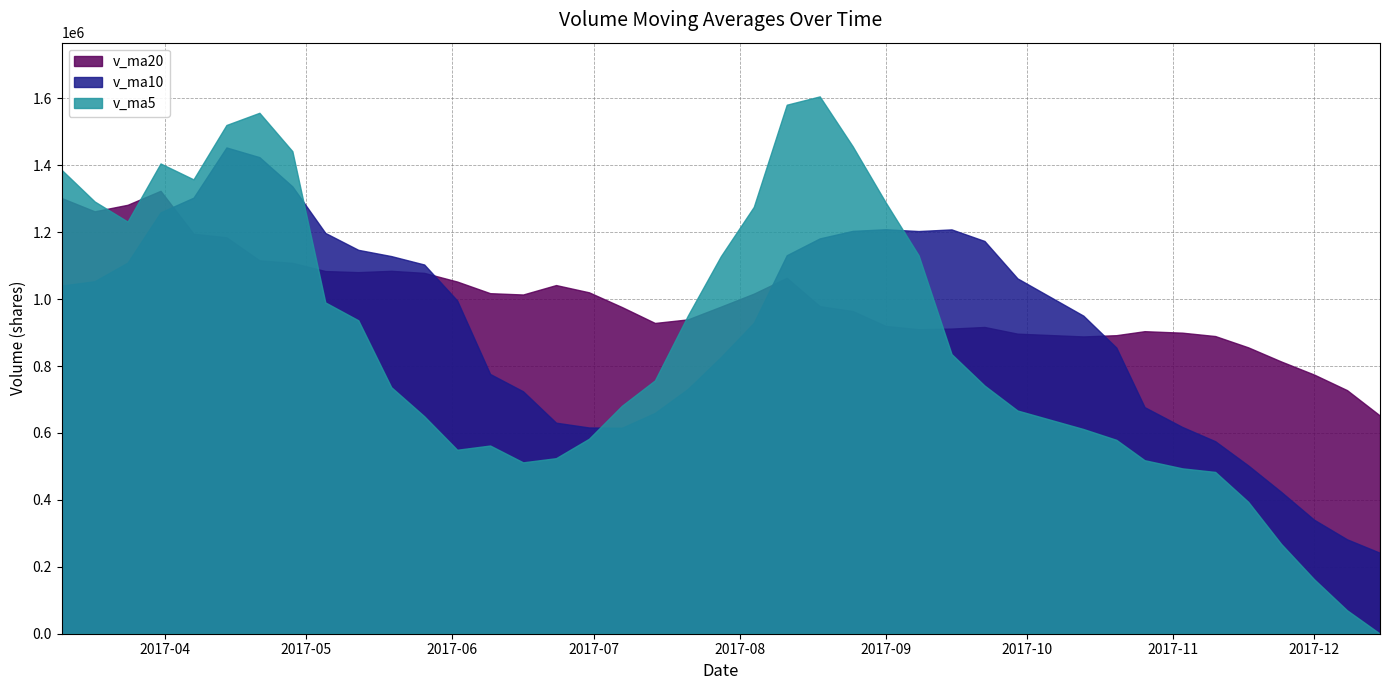

How many interior local peaks does the v_ma10 series have?

3